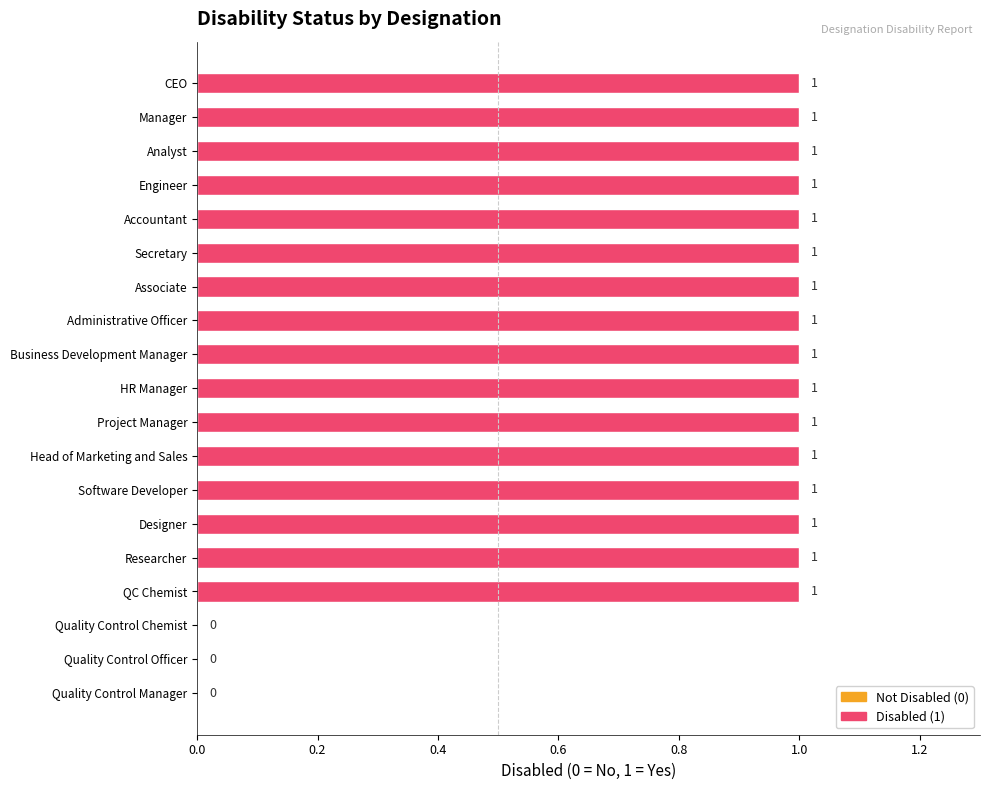

What is the sum of all values?

16